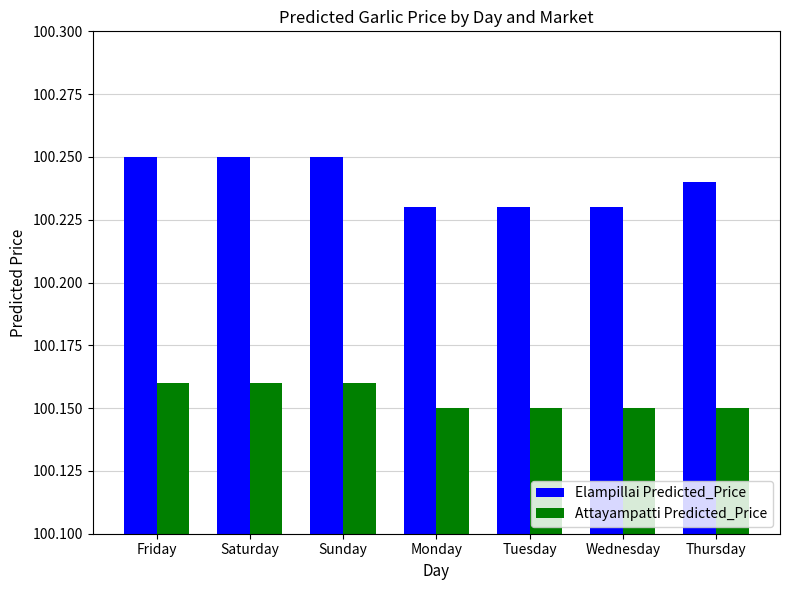

What is the sum of the Attayampatti Predicted_Price values at Thursday and Friday?

200.3